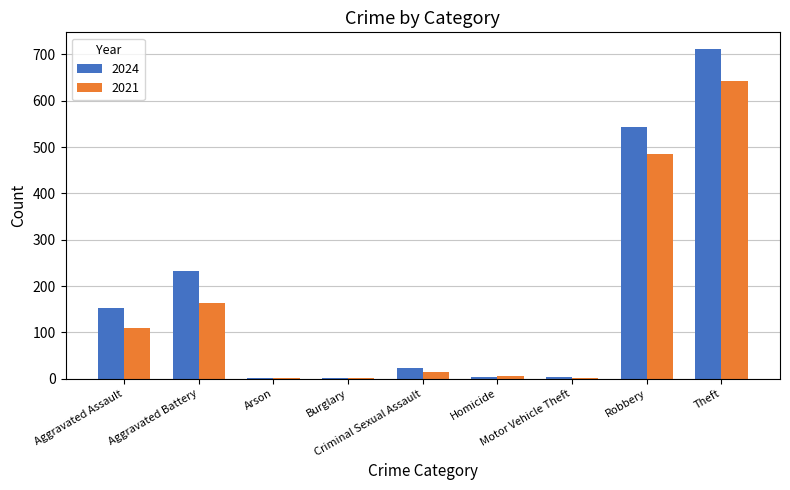

At which label does 2024 reach its peak?

Theft